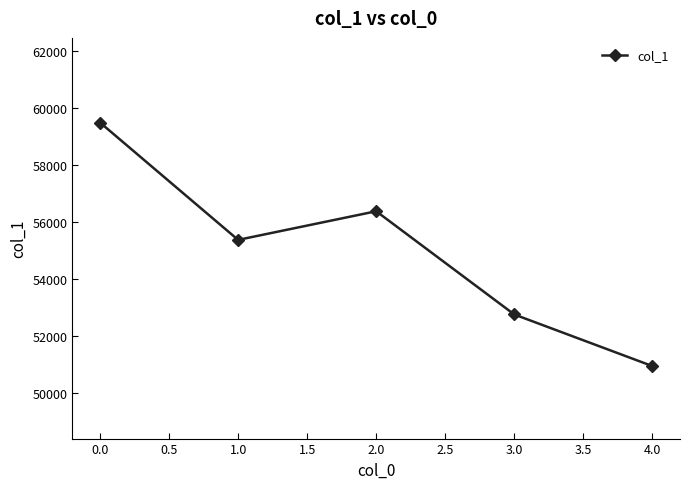

How many categories are shown in the chart?

5